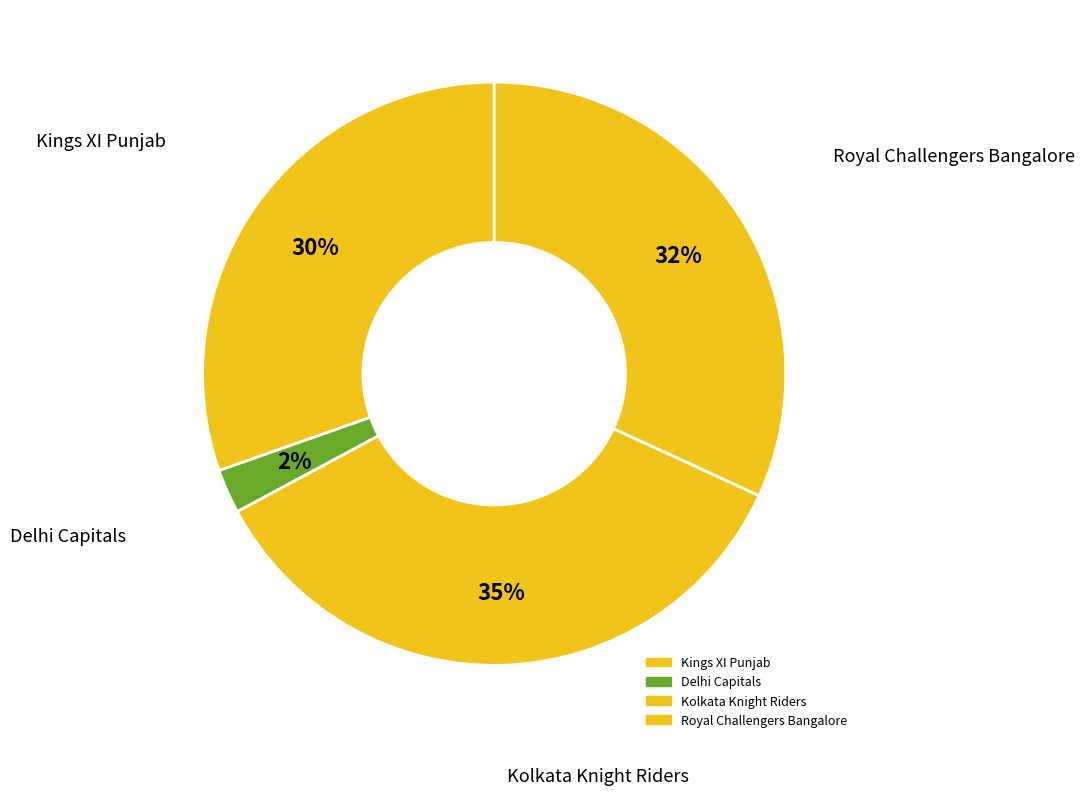

How many slices are in this pie chart?

4